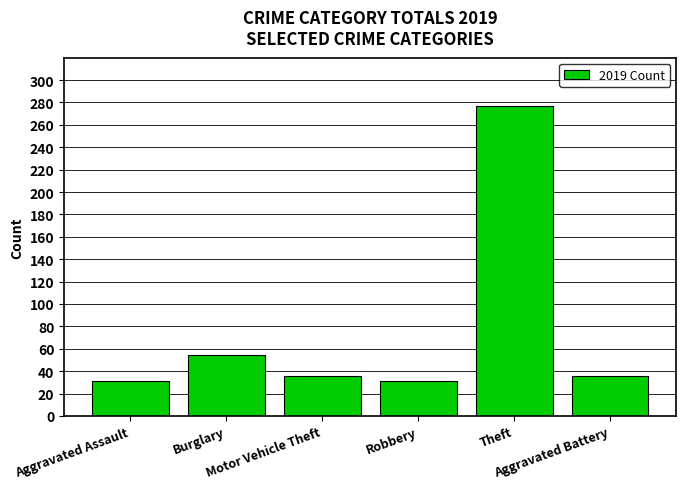

The value at Theft is 476. True or false?

False